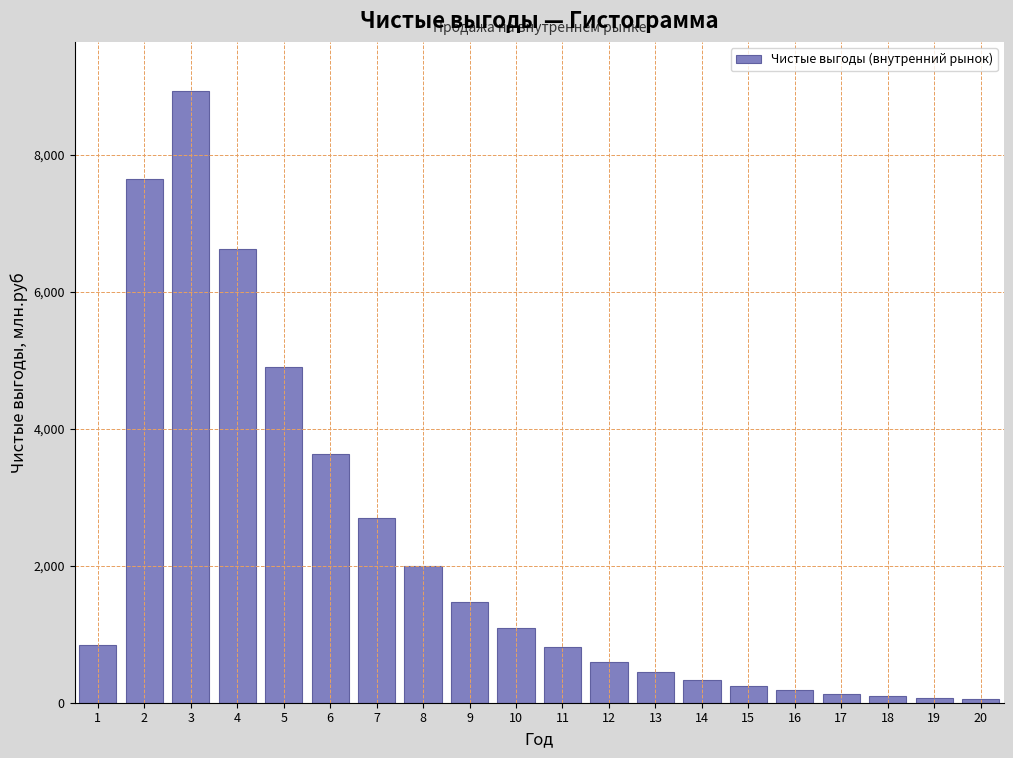

What is the difference between the values at 10 and 15?

849.5